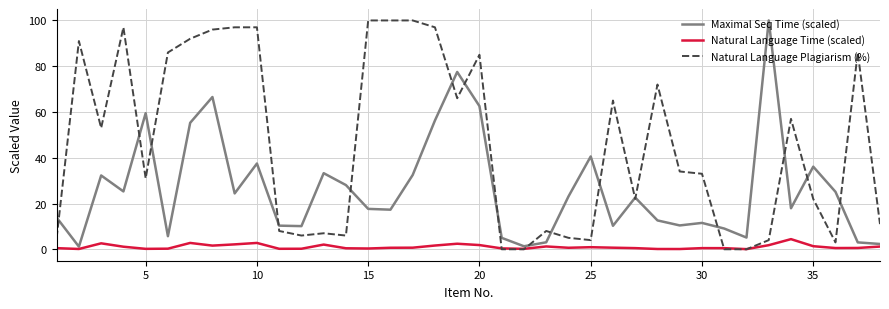

Which series has the largest total across all categories?

Natural Language Plagiarism (%)